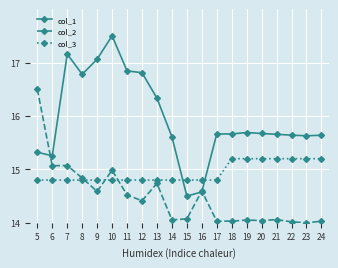

True or false: col_2 has more than 0 interior local peaks.

True